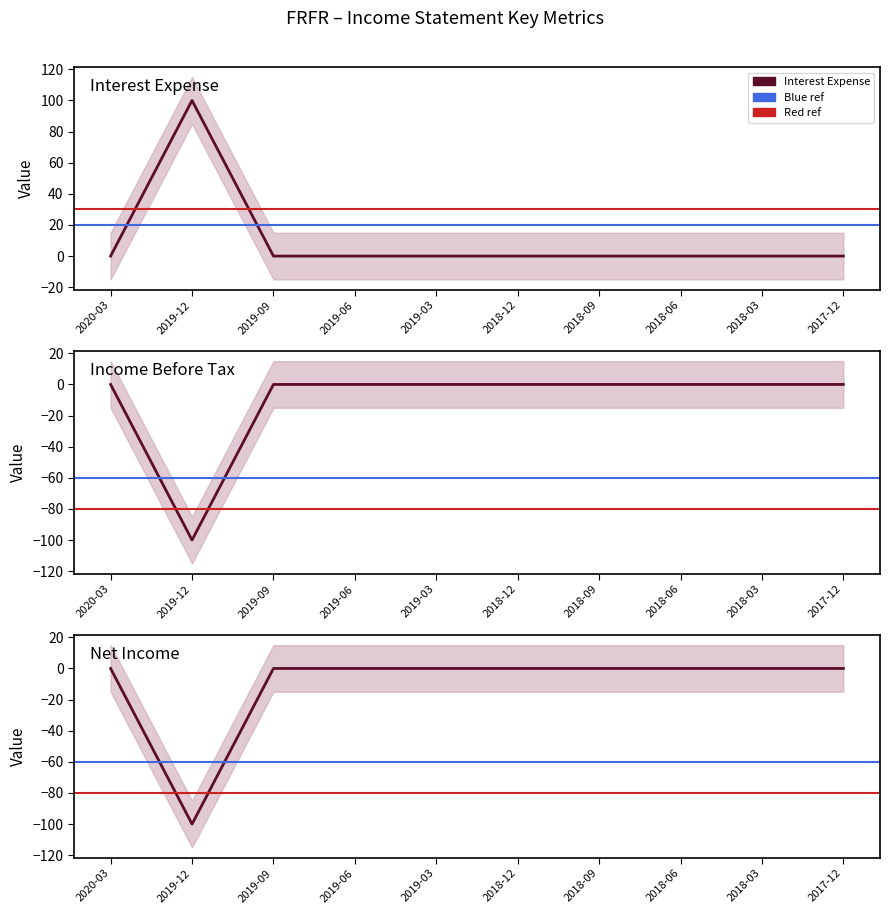

True or false: Interest Expense and Income Before Tax cross at least once.

False